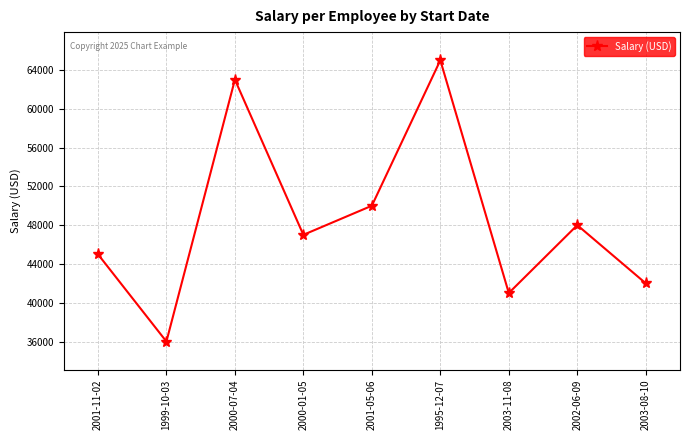

What is the value of the 6th point from the left?

65000